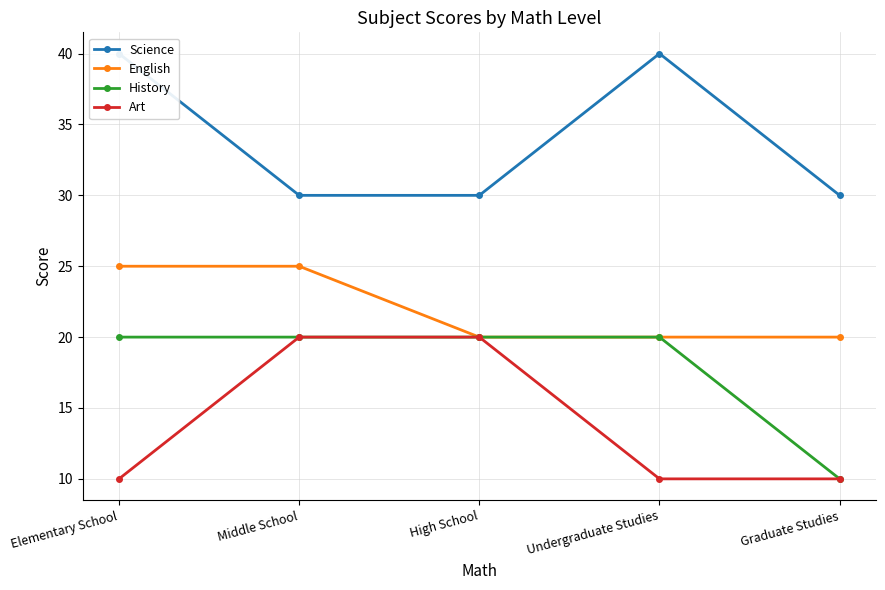

At which label does Art reach its minimum?

Elementary School